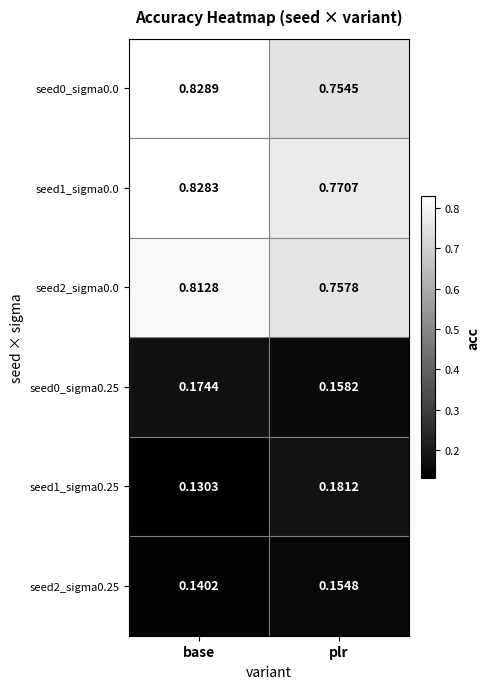

Where is seed0_sigma0.0 nearest to the value 0?

plr